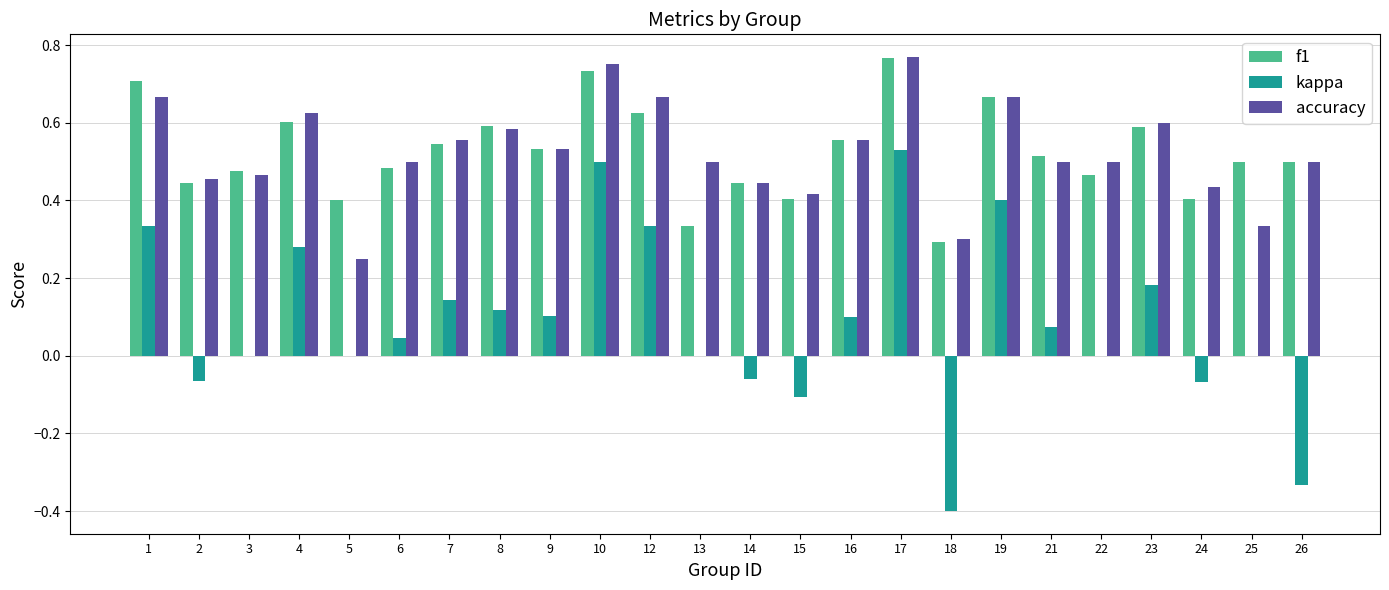

Which category has the highest value in the f1 series?

17